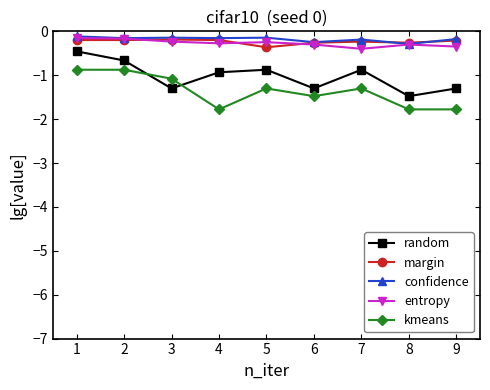

Where is the first local minimum for random?

3